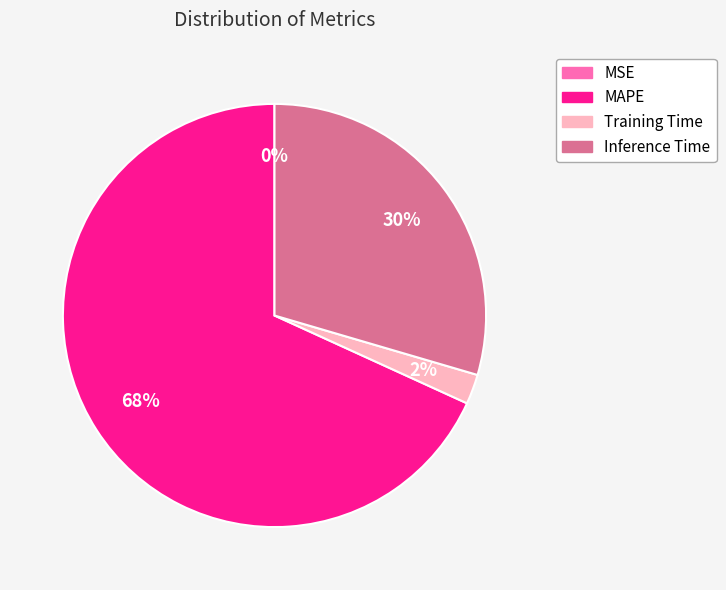

True or false: Inference Time accounts for 22% of the total.

False